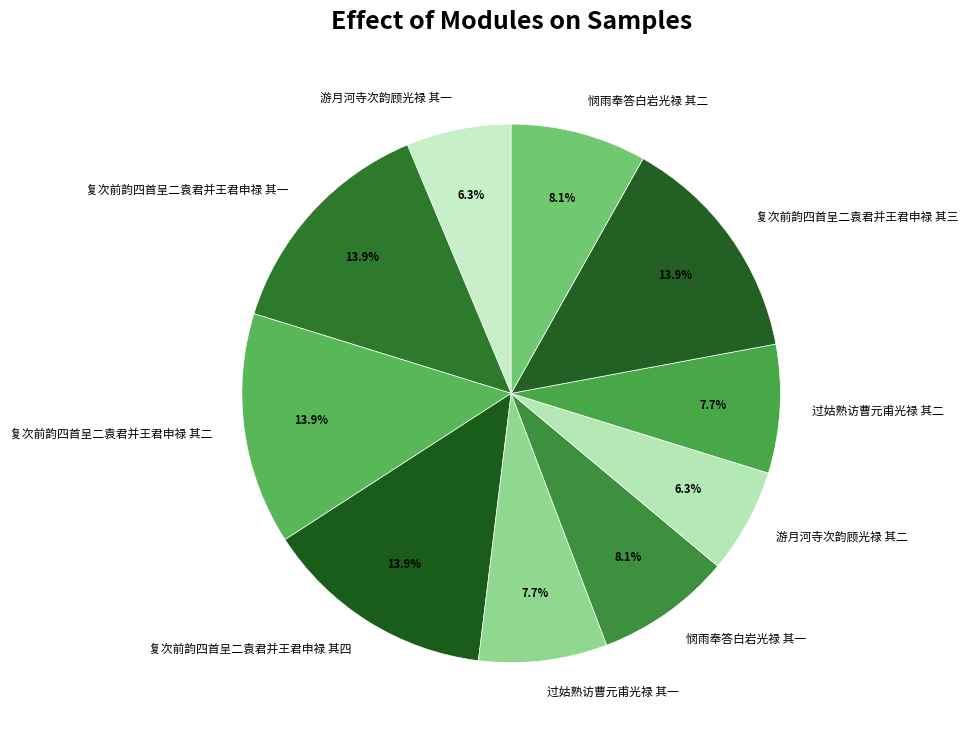

To the nearest percent, what is the average slice percentage?

10%